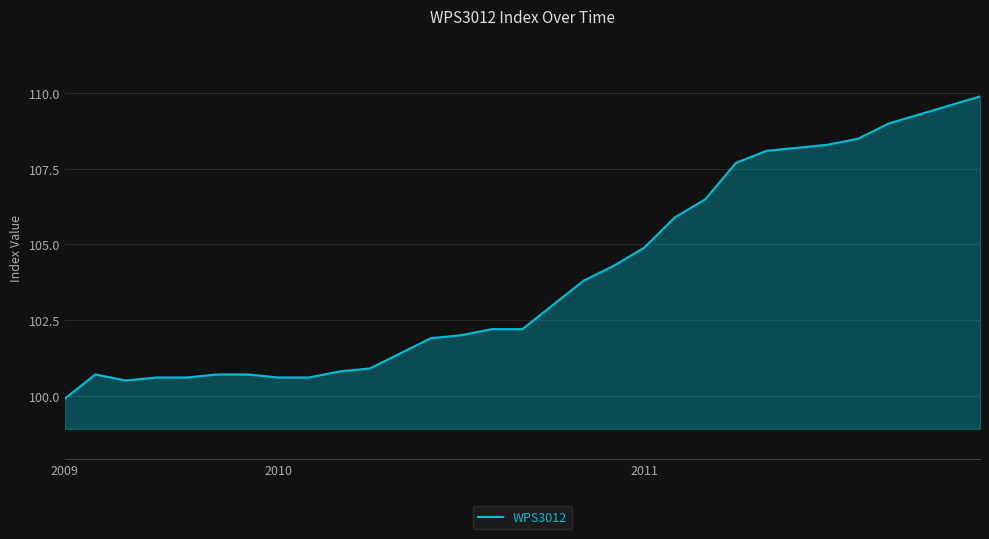

What is the maximum value shown in the chart?

109.9